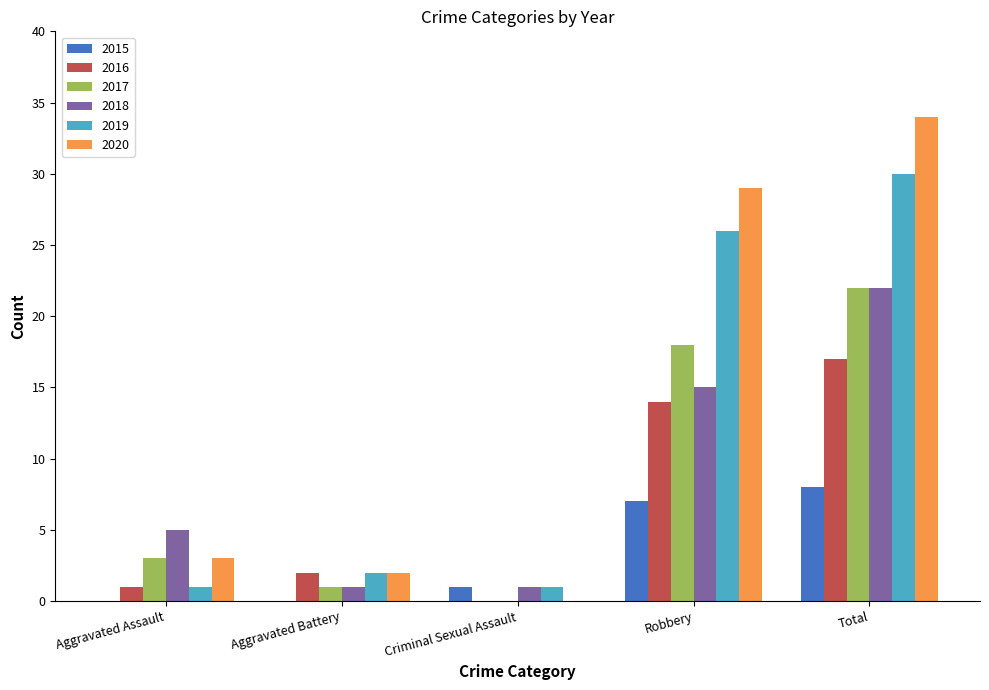

Is the value of 2017 at Aggravated Assault greater than the value of 2018 at Robbery?

No